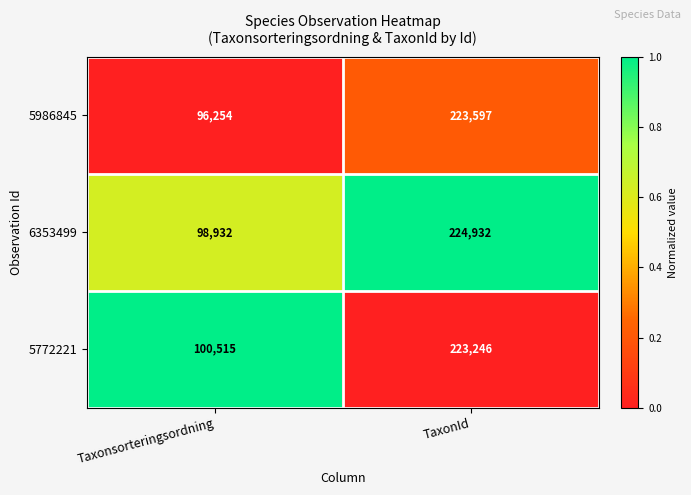

What is the total value across all series at Taxonsorteringsordning?

295701